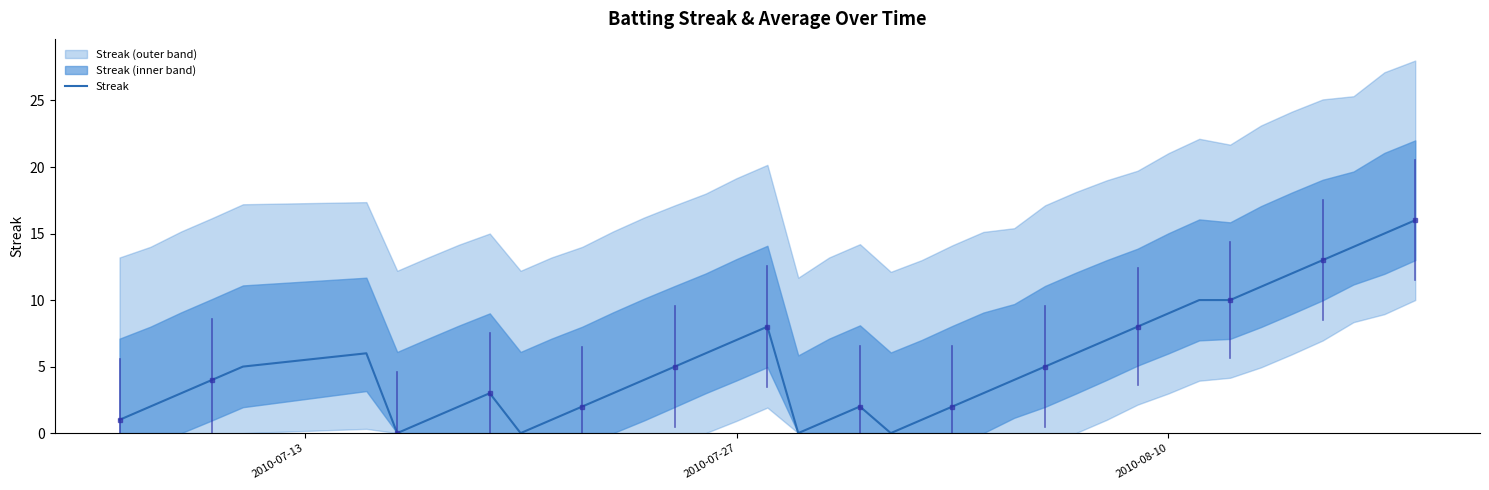

How many interior local peaks (higher than both neighbors) does the data have?

4